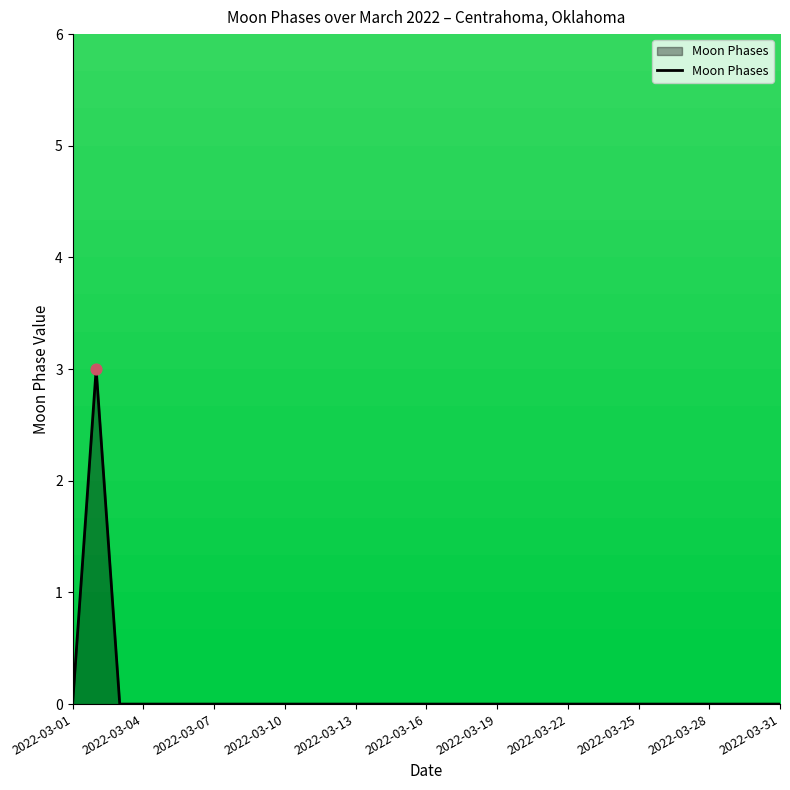

What is the difference between the maximum and minimum values?

3